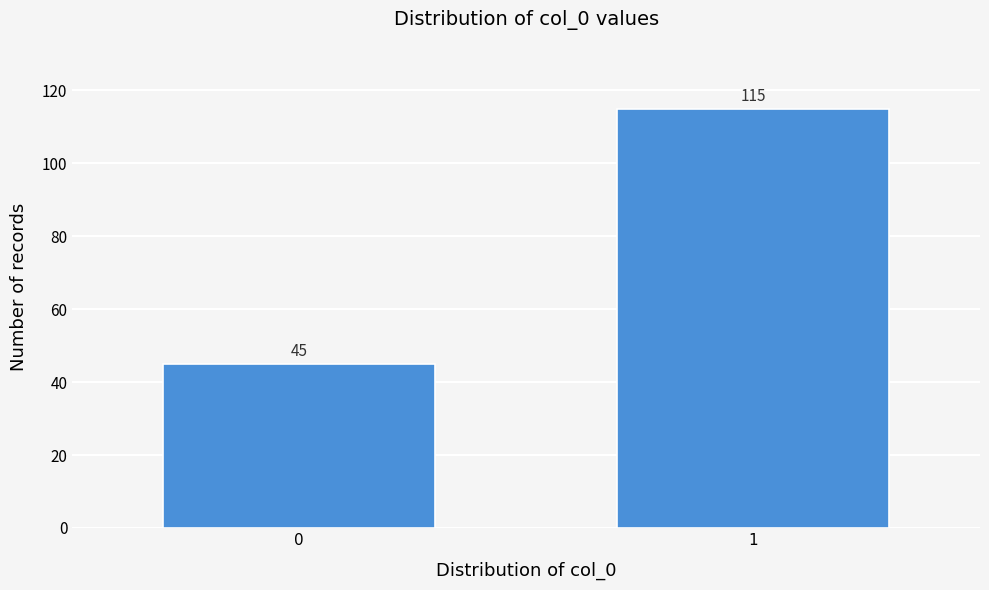

Reading left to right, transcribe all the data shown in this chart.

0=45	1=115